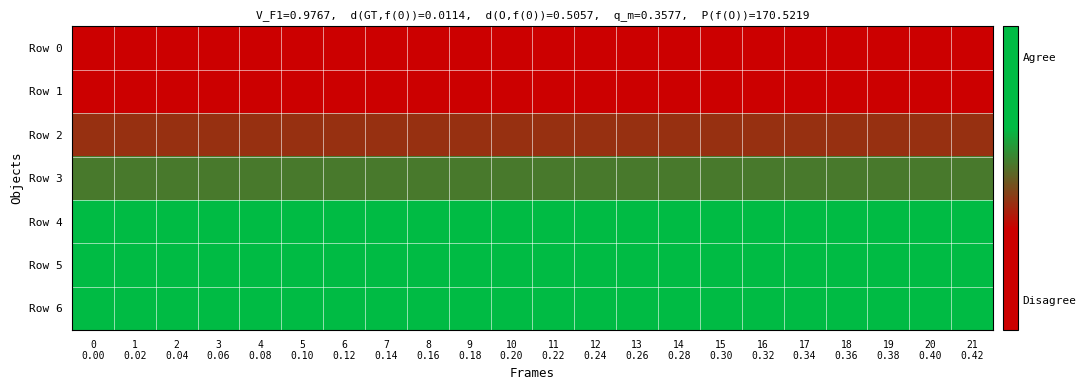

Which series has the largest range (max minus min)?

Row 0